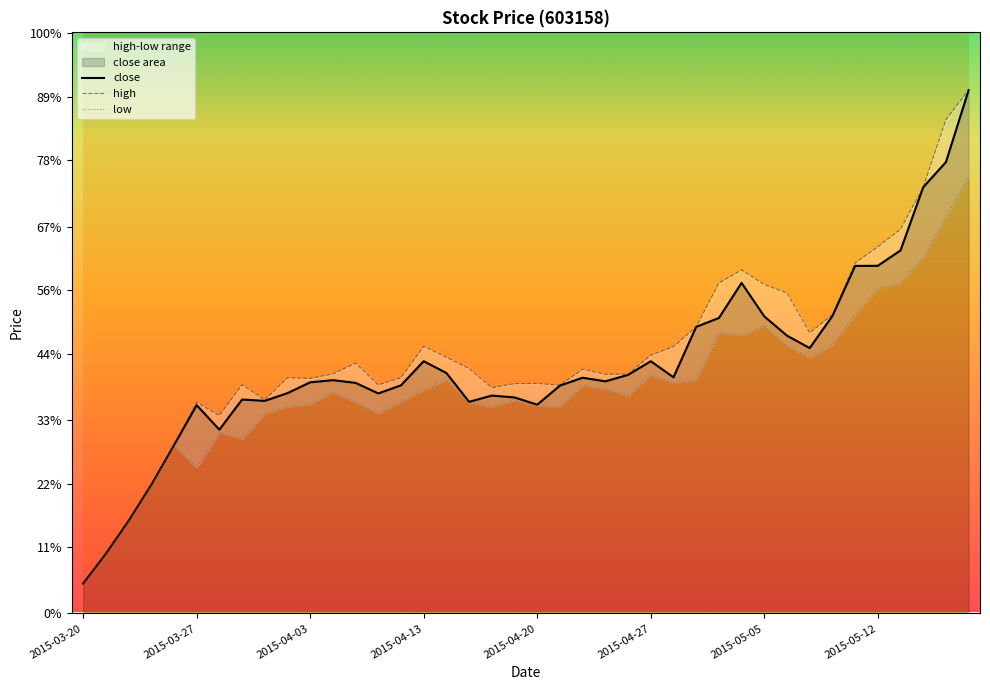

Which series has the largest range (max minus min)?

close